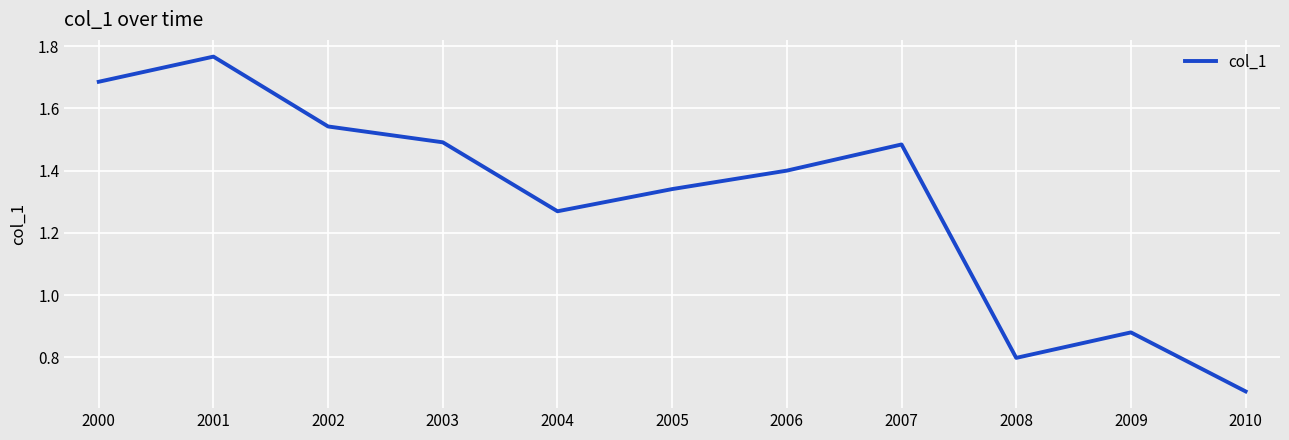

Does the chart display data point markers on the line(s)?

No